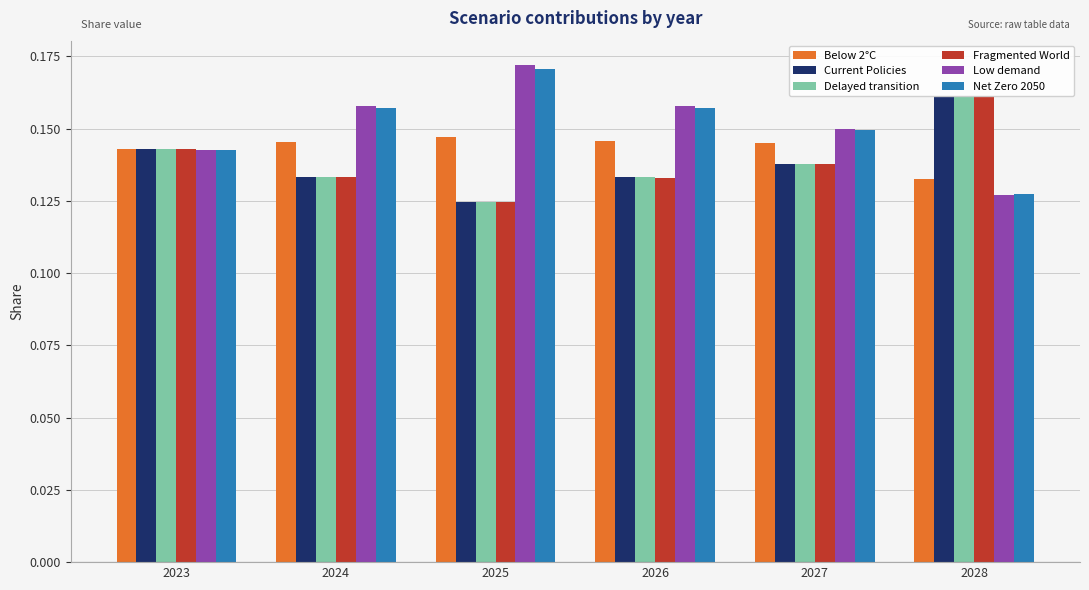

Which has a higher value, 2027 or 2025?

2025